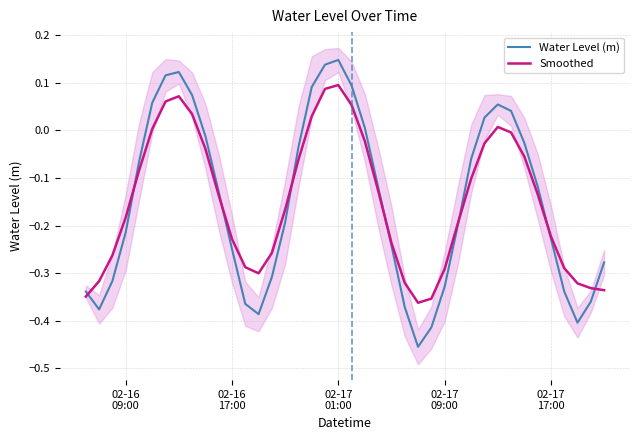

Between 02-17
17:00 and 19, which series saw the biggest shift?

Water Level (m)